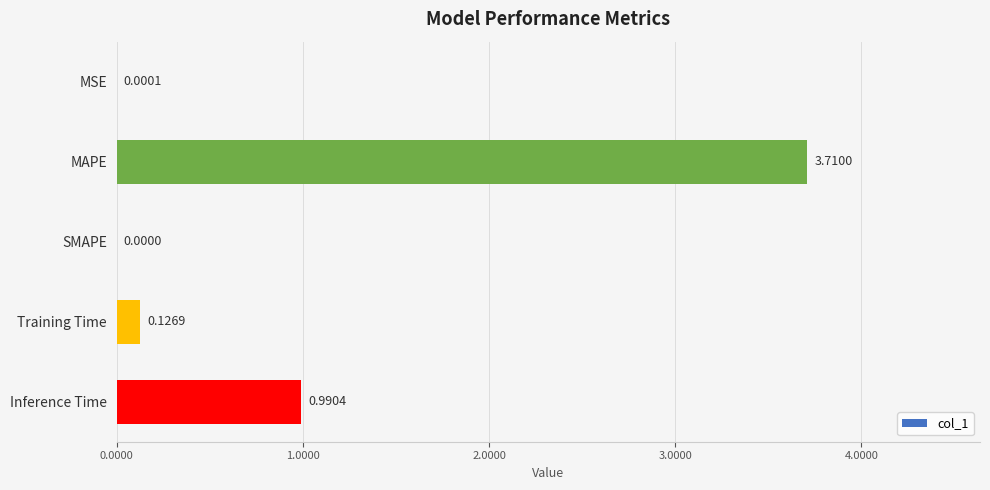

What is the sum of all values?

4.8